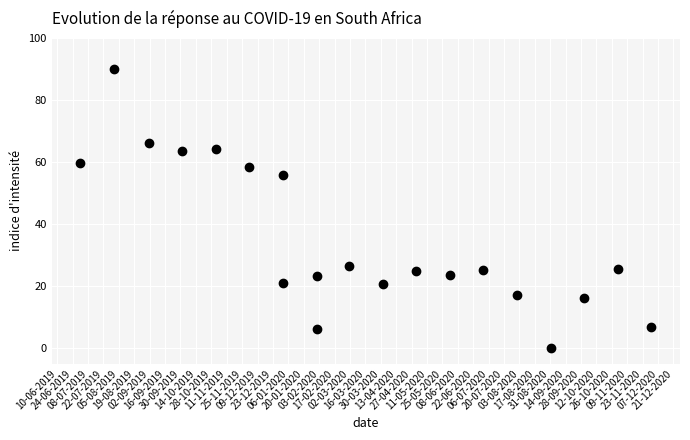

What is the range of X values (max minus min)?

519.0